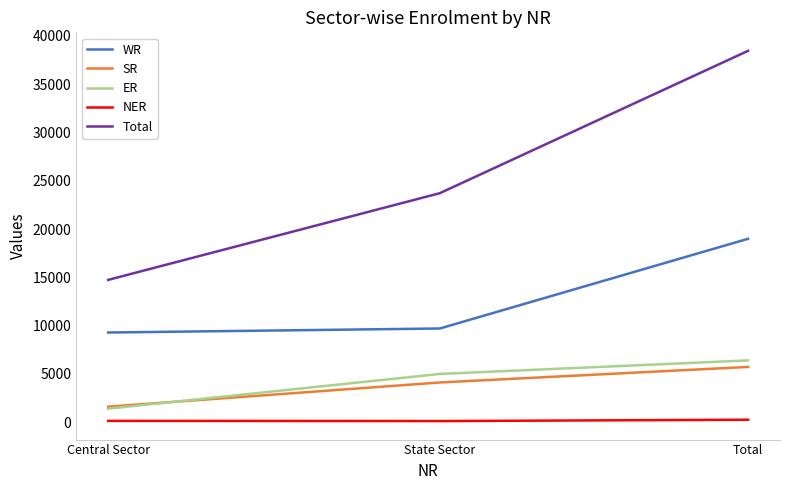

What is the lowest value of the Total series?

14737